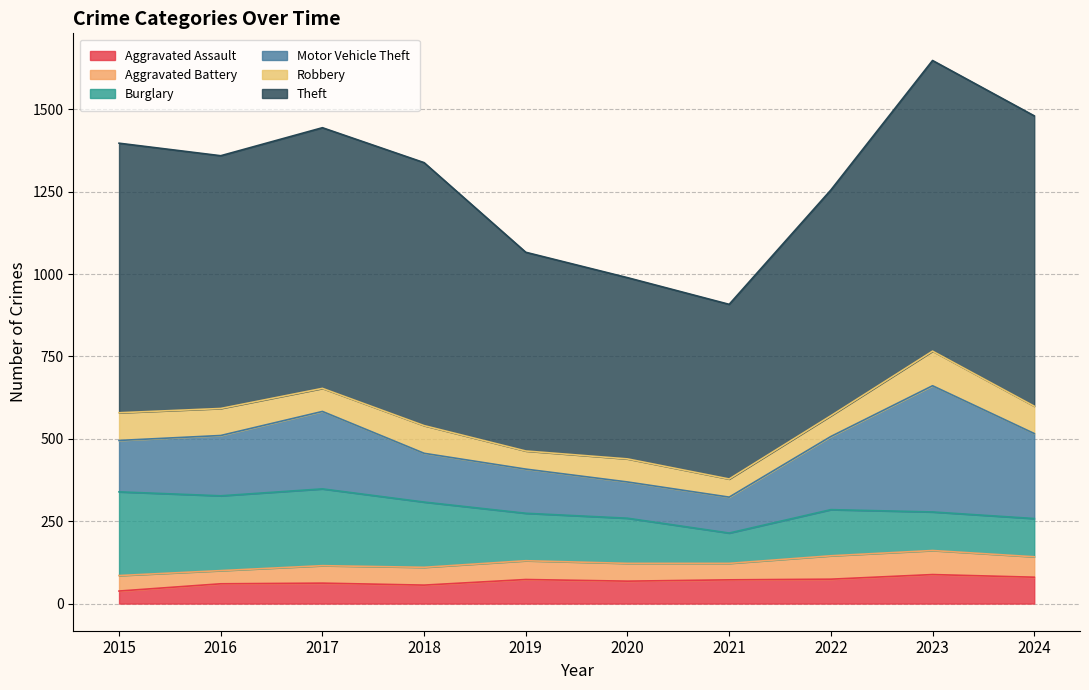

Count the number of data series in this chart.

6